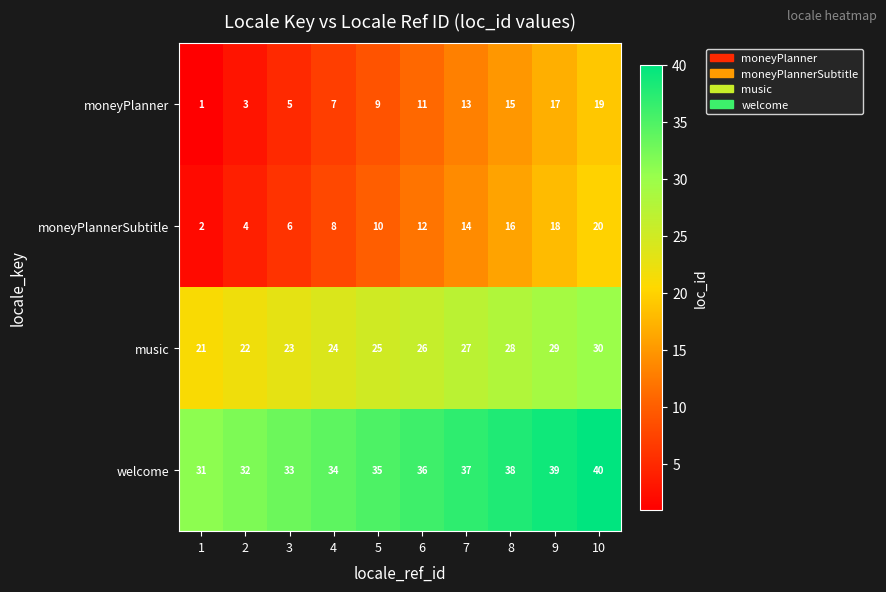

What is the smallest value displayed?

1